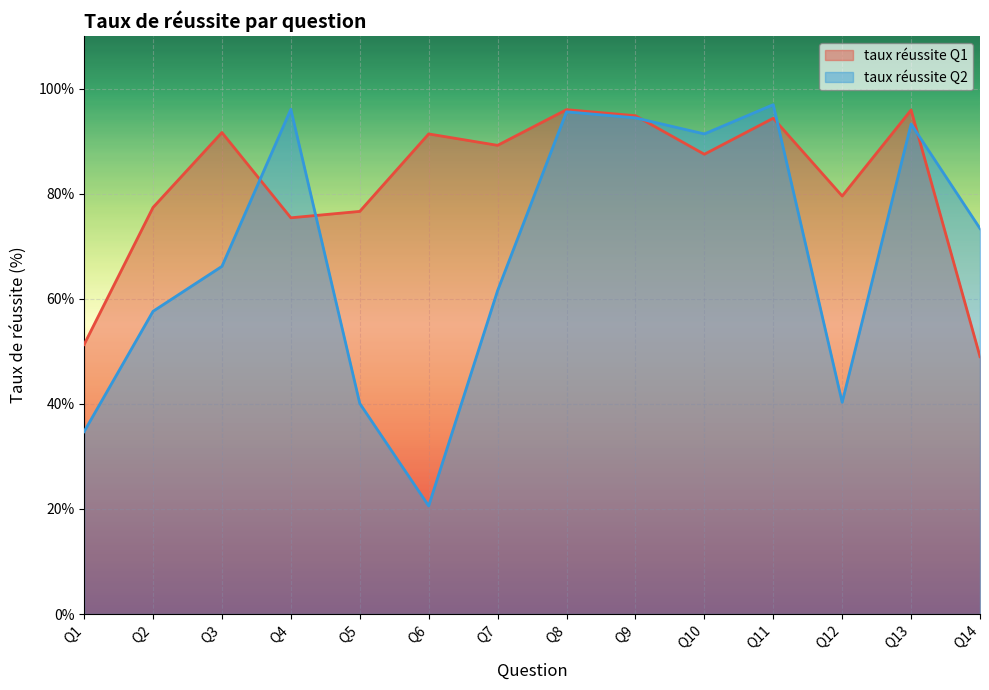

True or false: taux réussite Q2 has more than 0 interior local peaks.

True